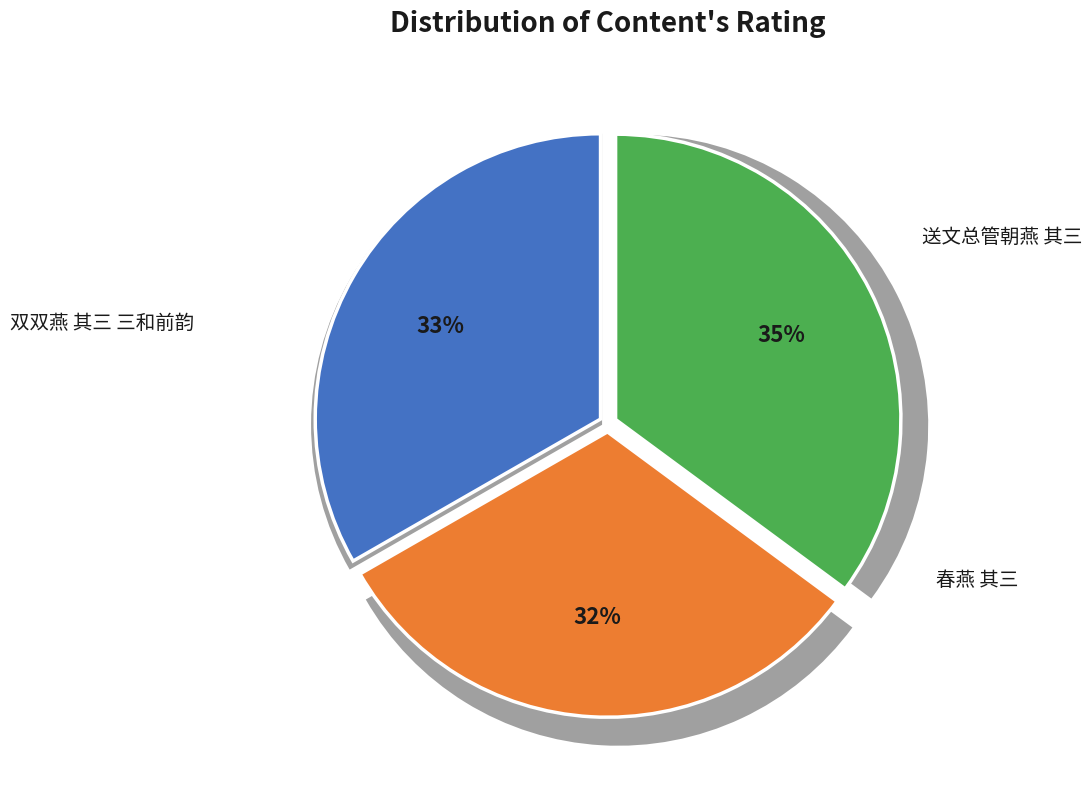

What percentage is NOT represented by 春燕 其三?

68.4%